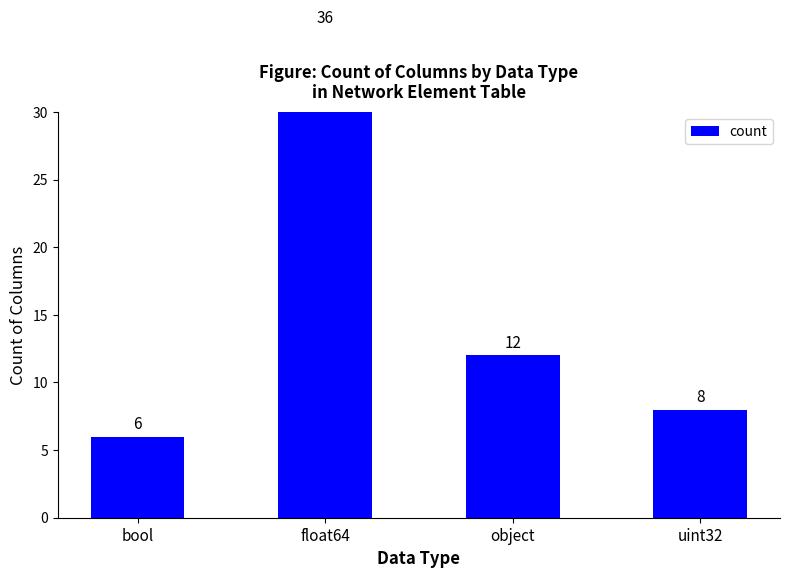

What is the change in value from bool to uint32?

+2